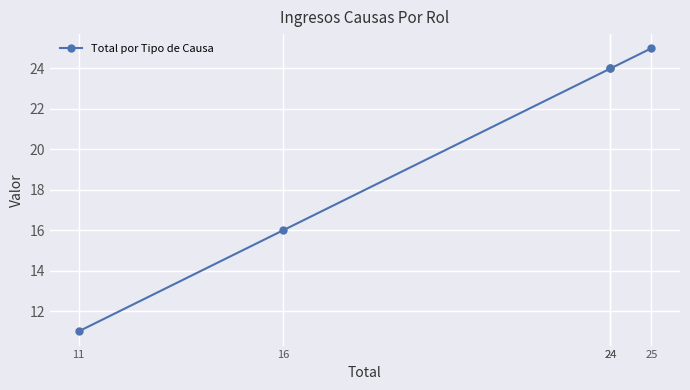

How many lines are shown in the chart?

1